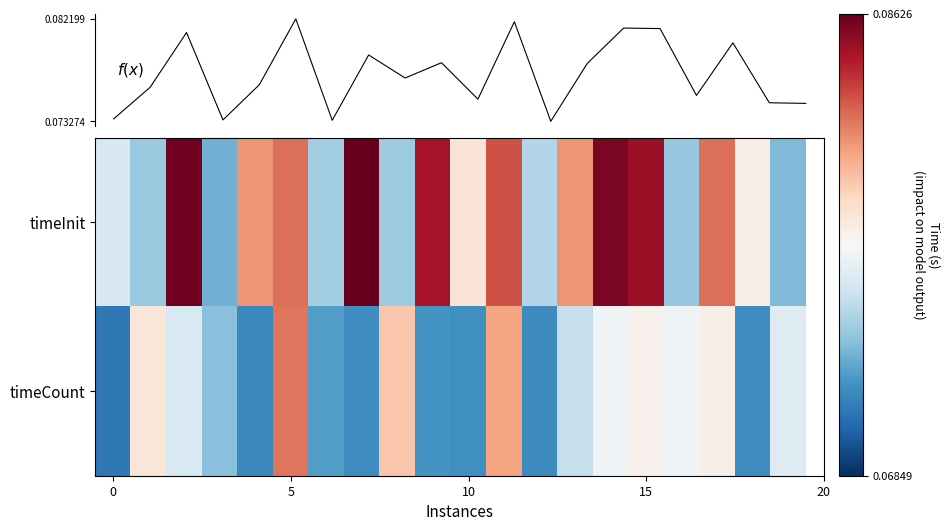

What is the average value of the f(x) series?

0.1